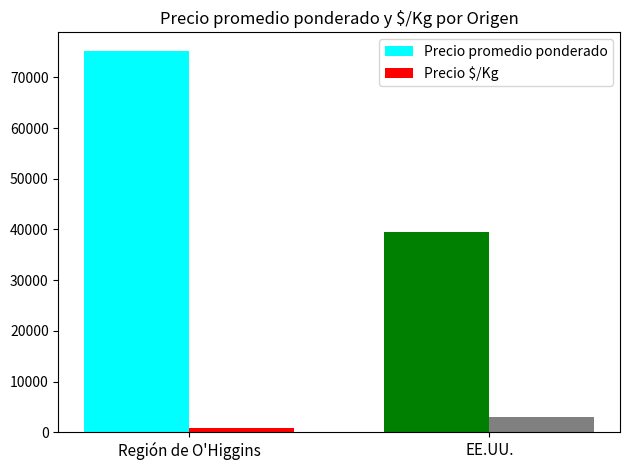

Which series has the widest spread of values?

Precio promedio ponderado